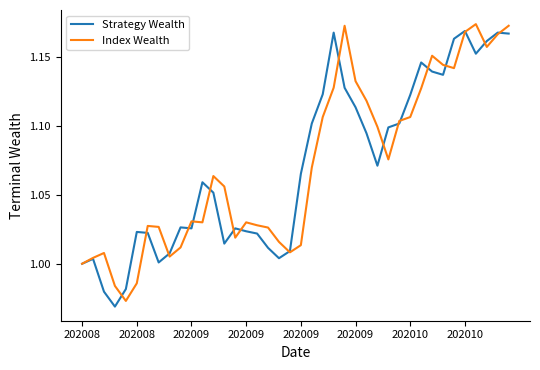

Does the chart have visible grid lines?

No